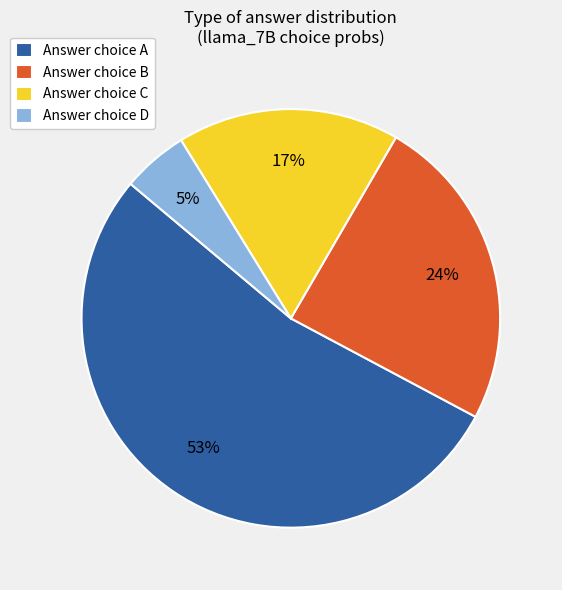

Which slice represents more than half of the pie?

Answer choice A